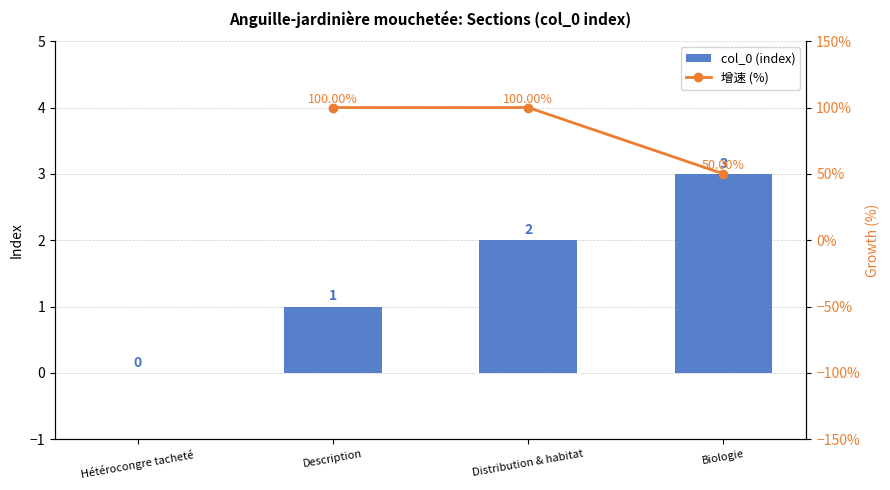

How many values are between 1 and 3?

3